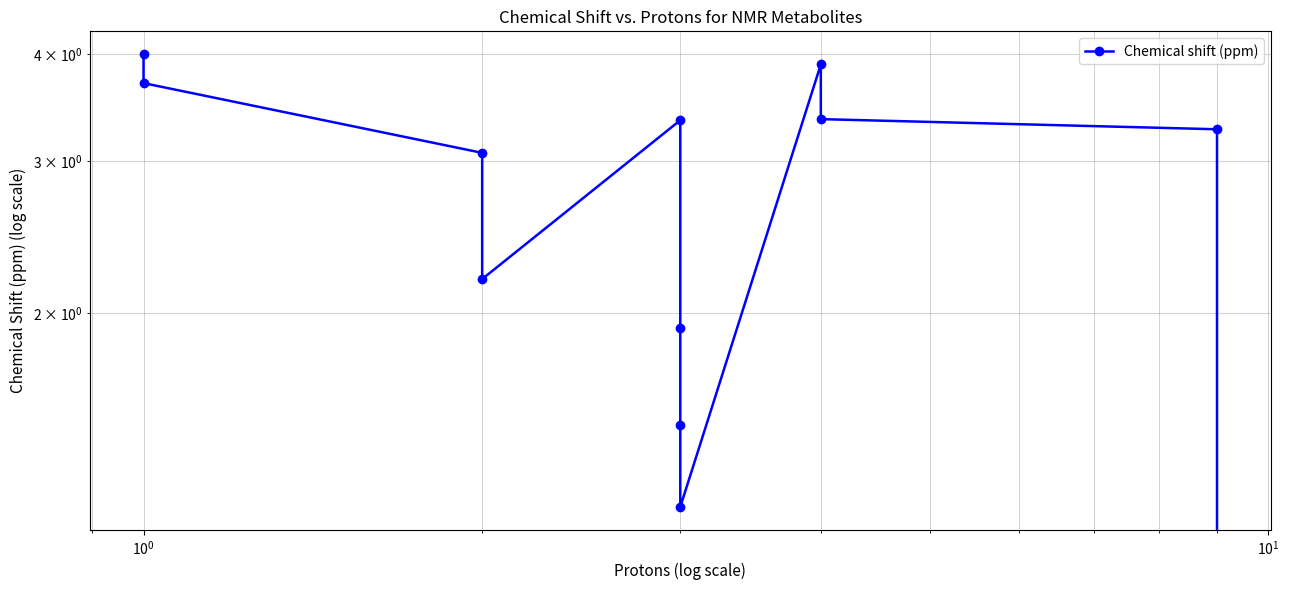

How many points are higher than both their immediate neighbors (excluding endpoints)?

2